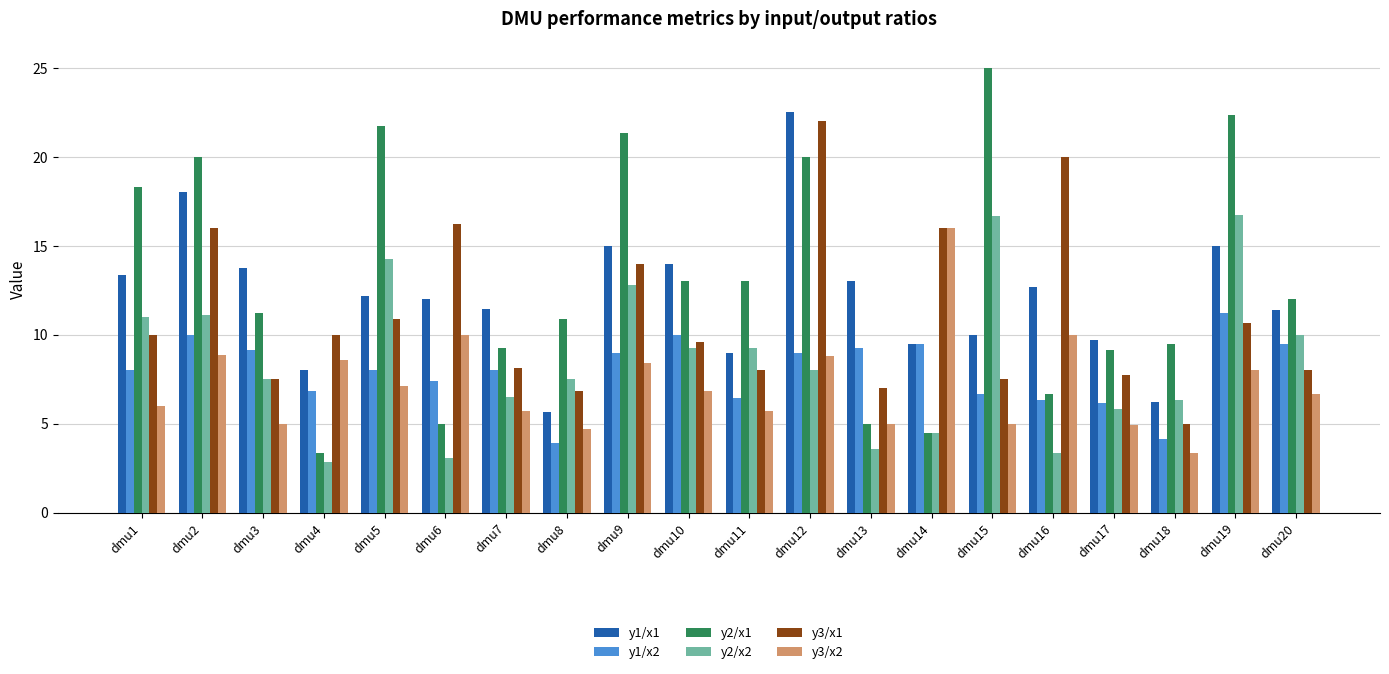

How many bars are there in each group?

6